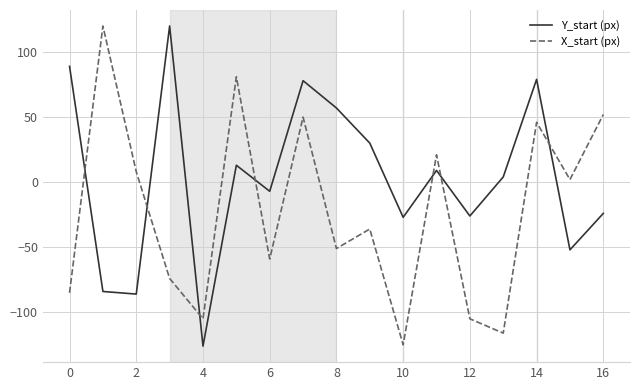

How many times do X_start (px) and Y_start (px) cross each other?

7